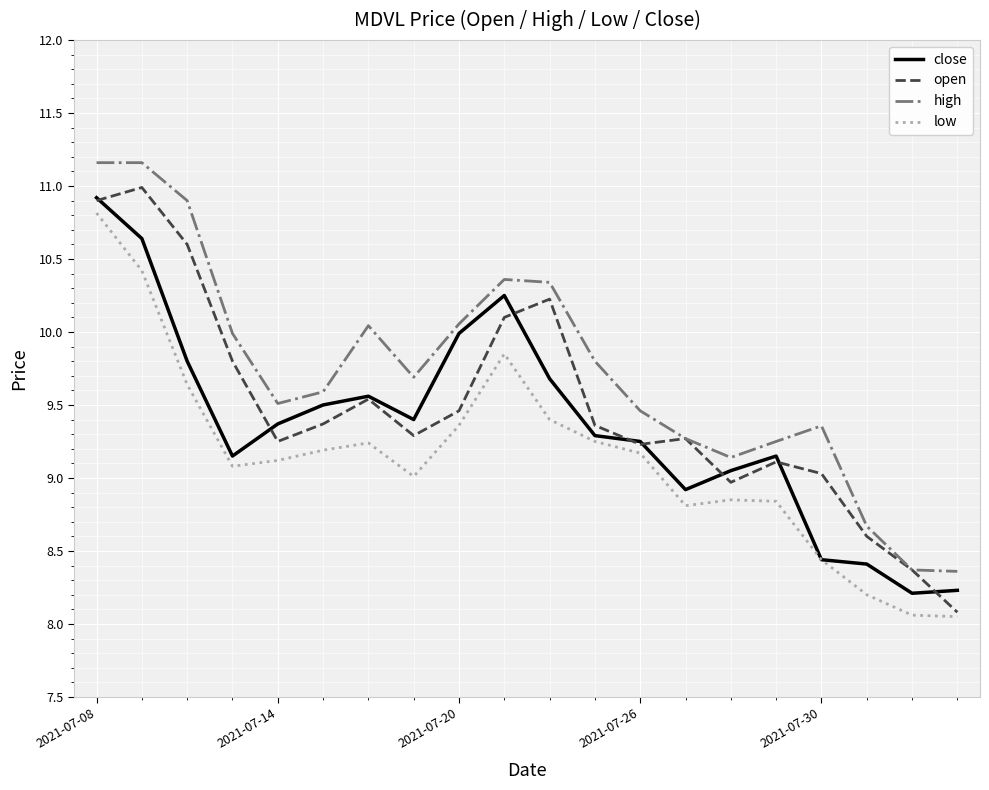

List the series in order of their overall mean, lowest first.

low, close, open, high